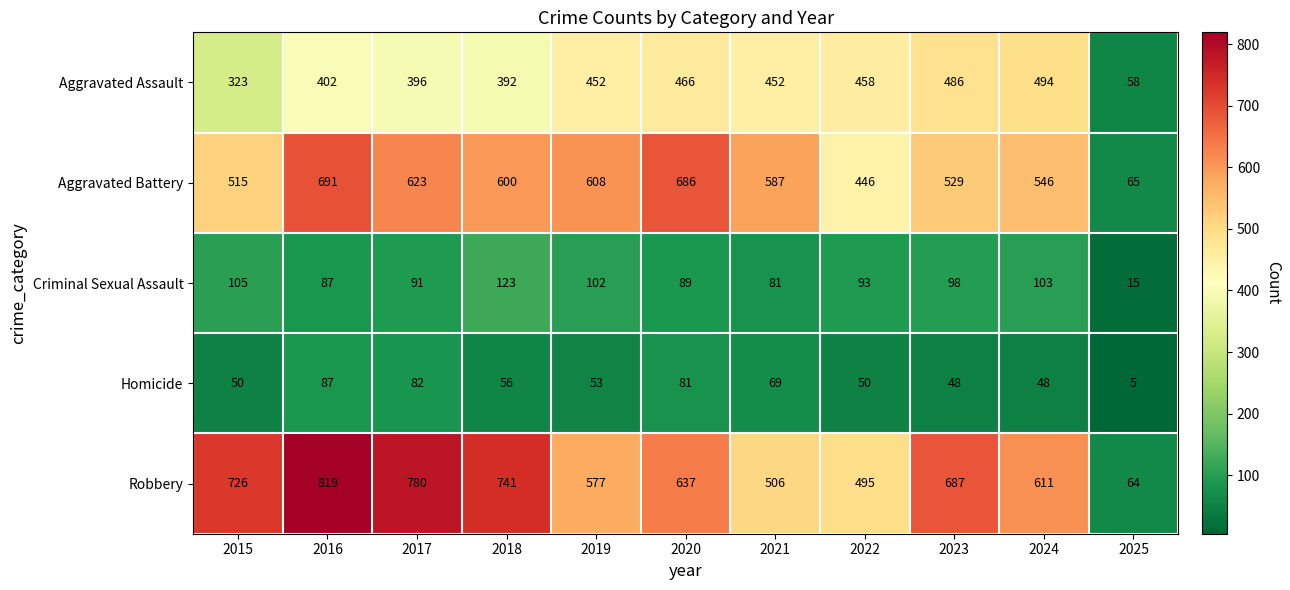

What is the maximum value shown in the chart?

819